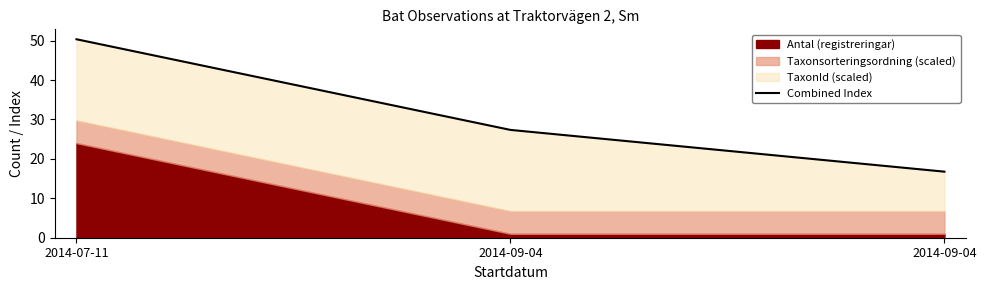

Reading right to left, list all the values displayed in this chart.

2014-09-04=16.8	2014-09-04=27.4	2014-07-11=50.3